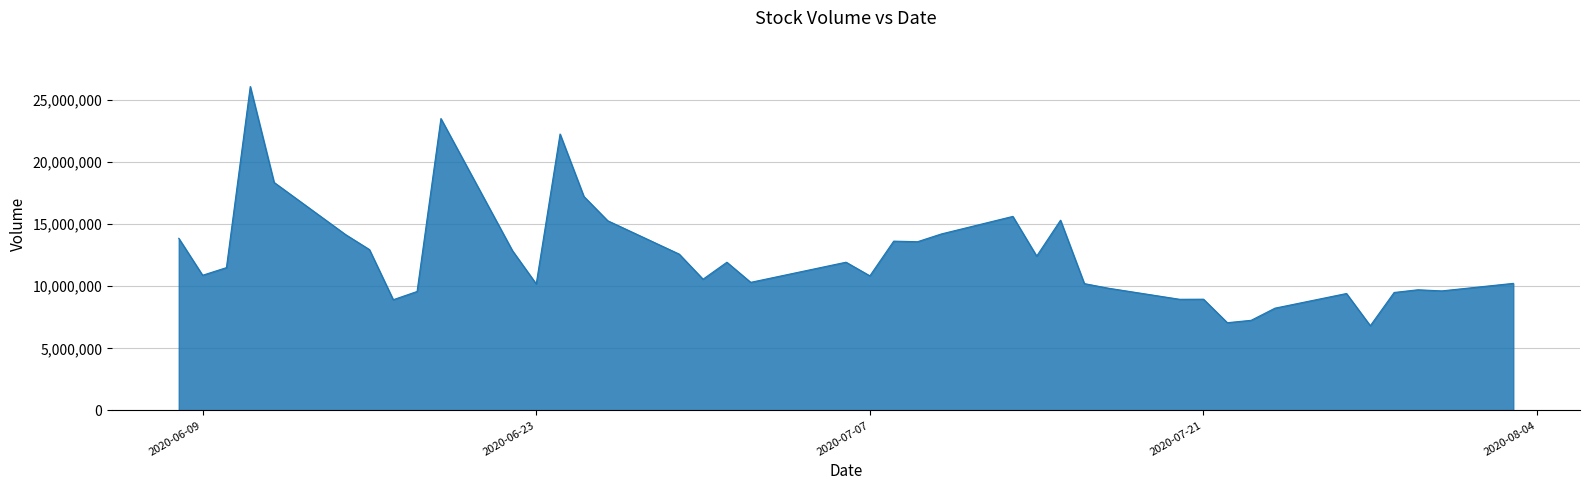

What is the smallest value displayed?

6821100